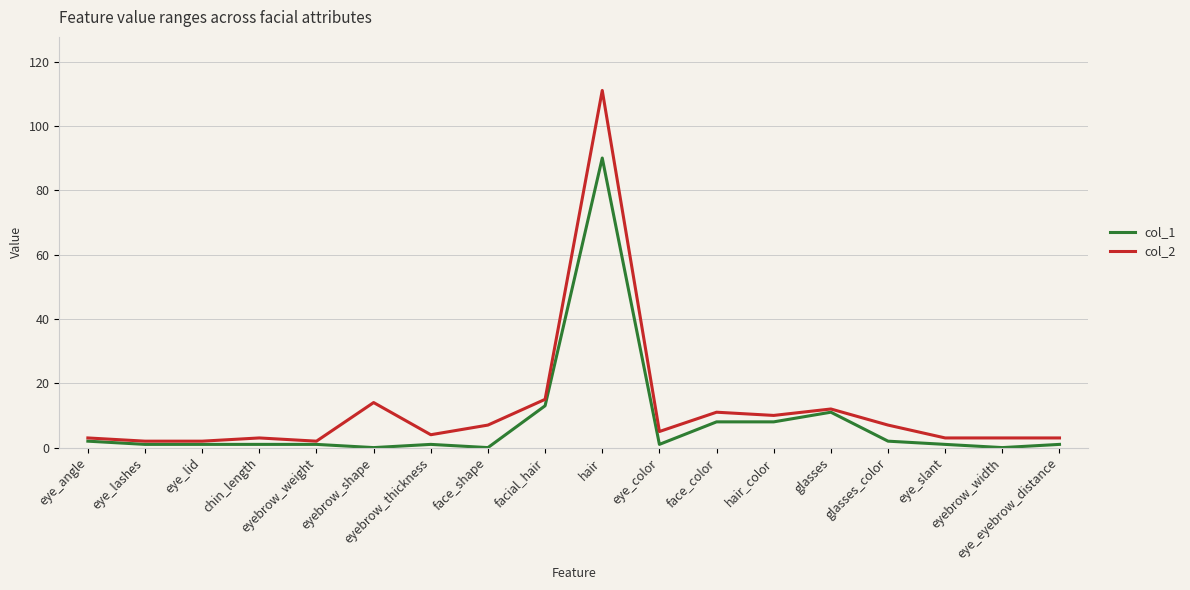

Which series has the largest range (max minus min)?

col_2